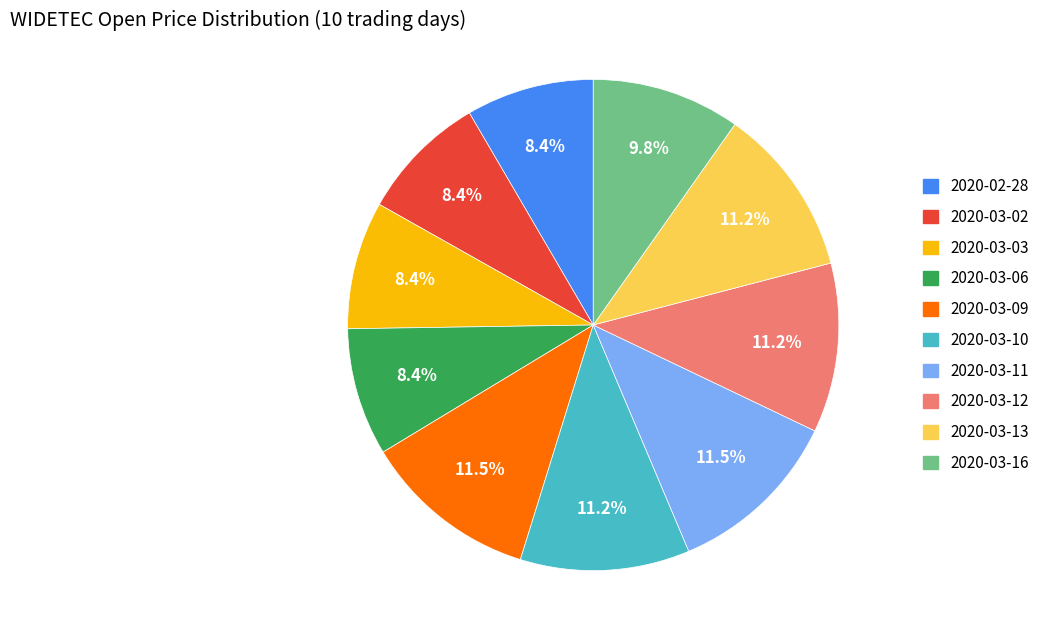

True or false: 2020-03-13 accounts for 11% of the total.

True